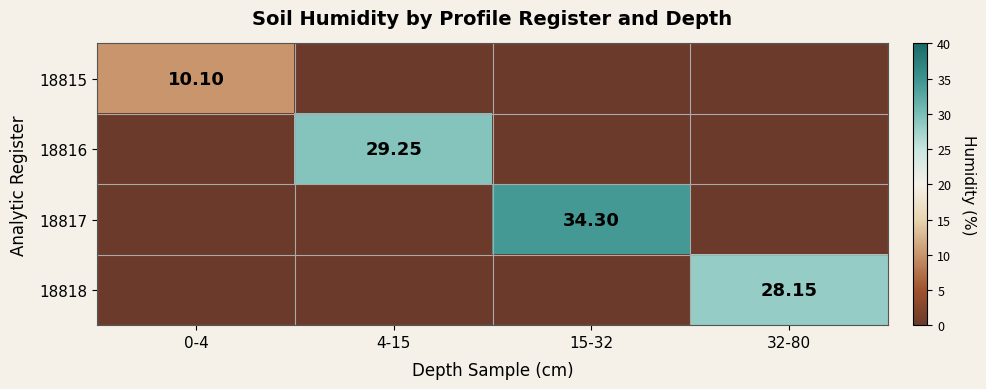

Which series has the largest total across all categories?

18817